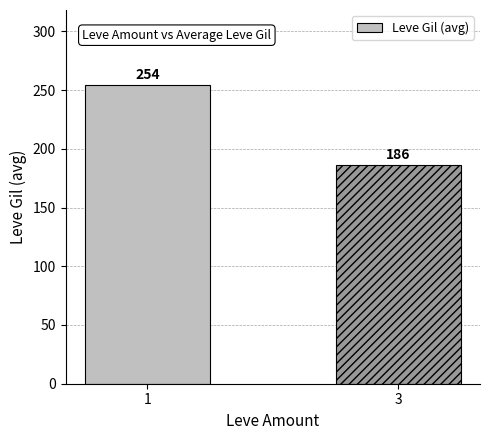

What is the ratio of the value at 3 to the value at 1?

0.7